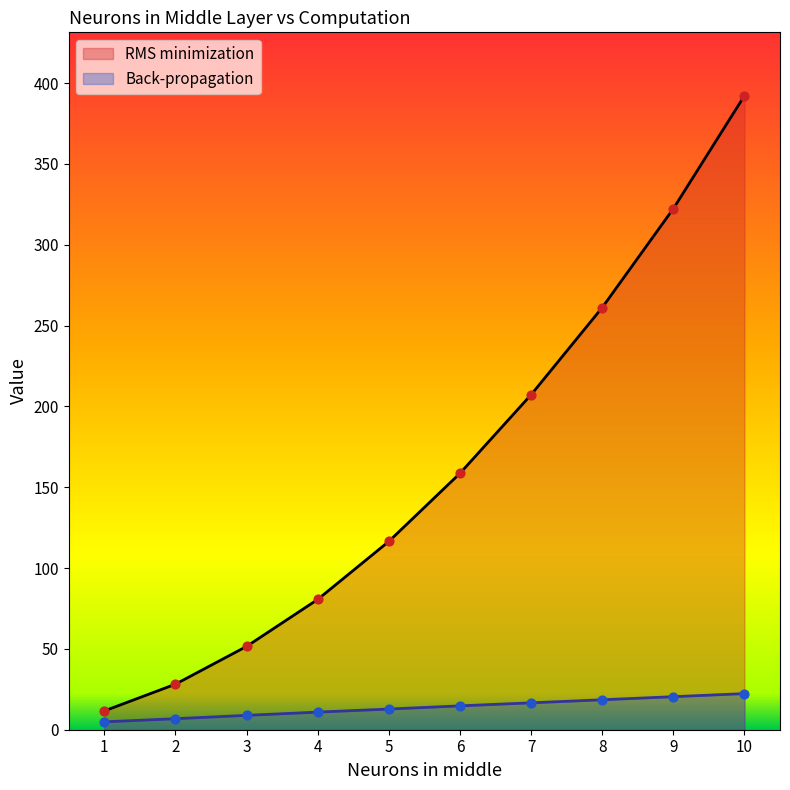

Which series contains the lowest Y value?

Back-propagation